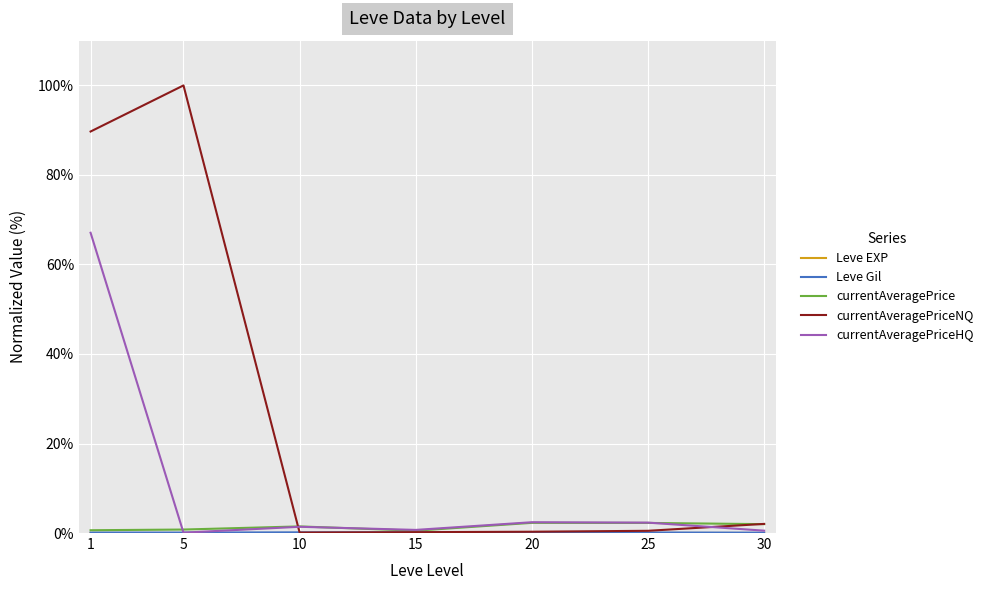

Which series has the largest total across all categories?

currentAveragePriceNQ